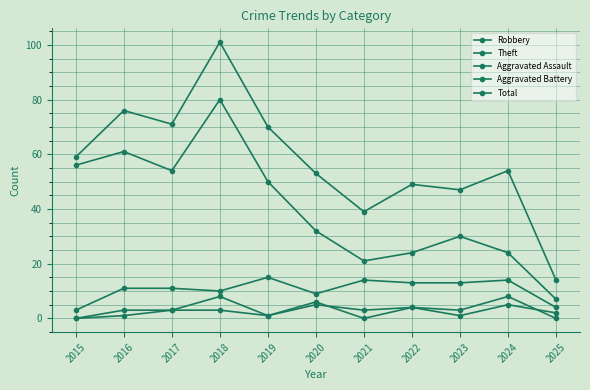

True or false: Aggravated Battery and Theft intersect in this chart.

False